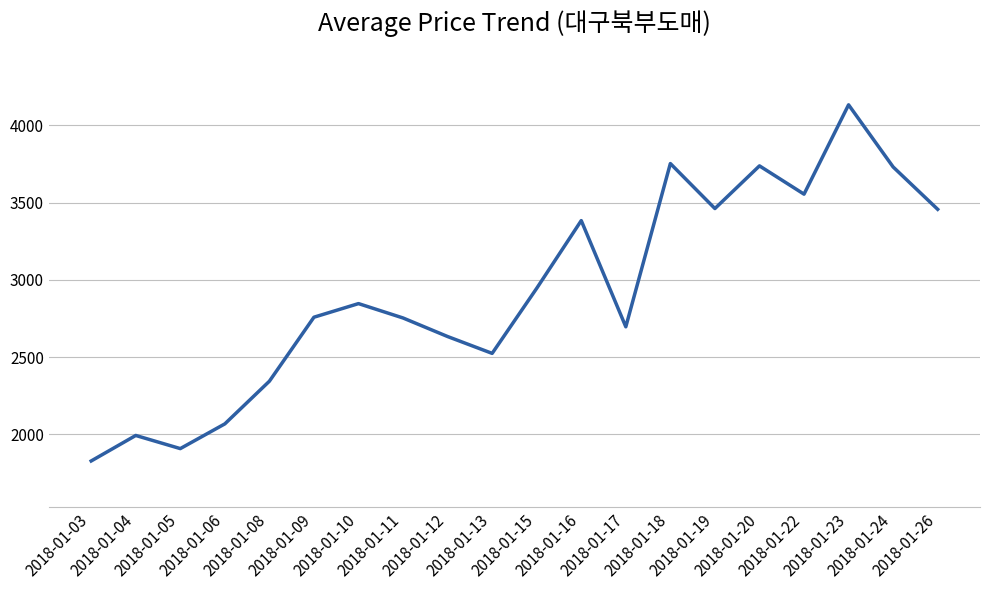

Which category has the lowest value across all series?

2018-01-03